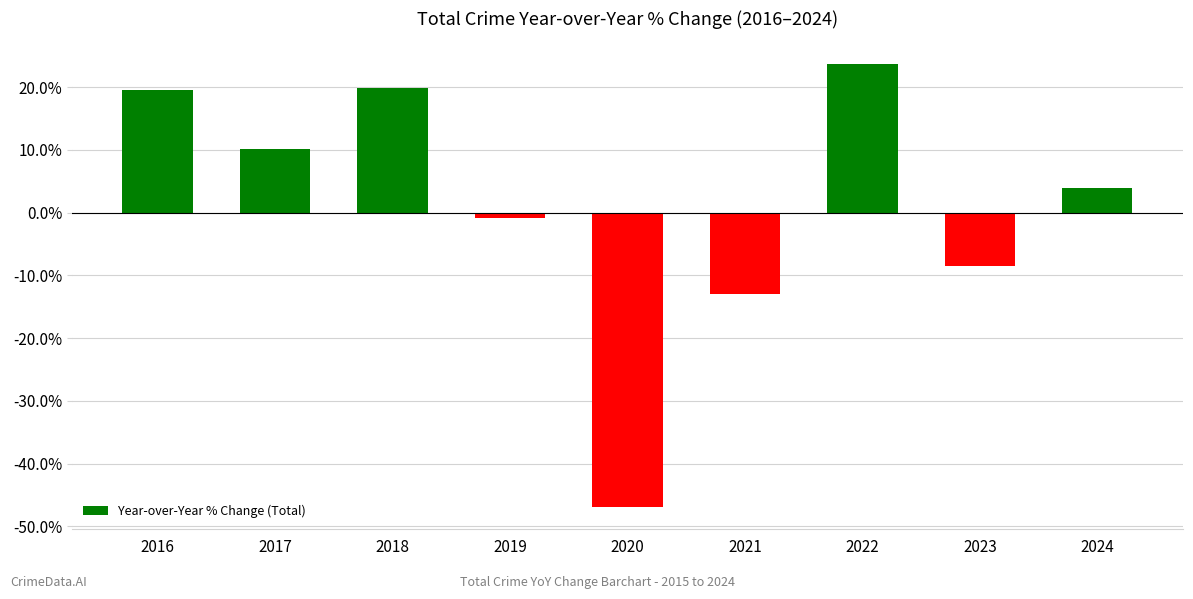

What is the difference between the maximum and second lowest values?

36.7